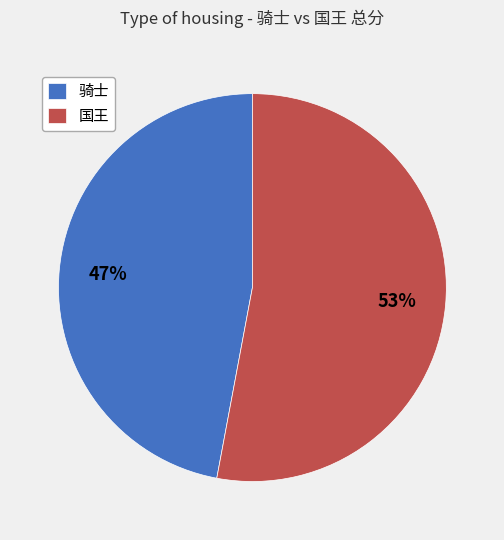

How many slices are in this pie chart?

2